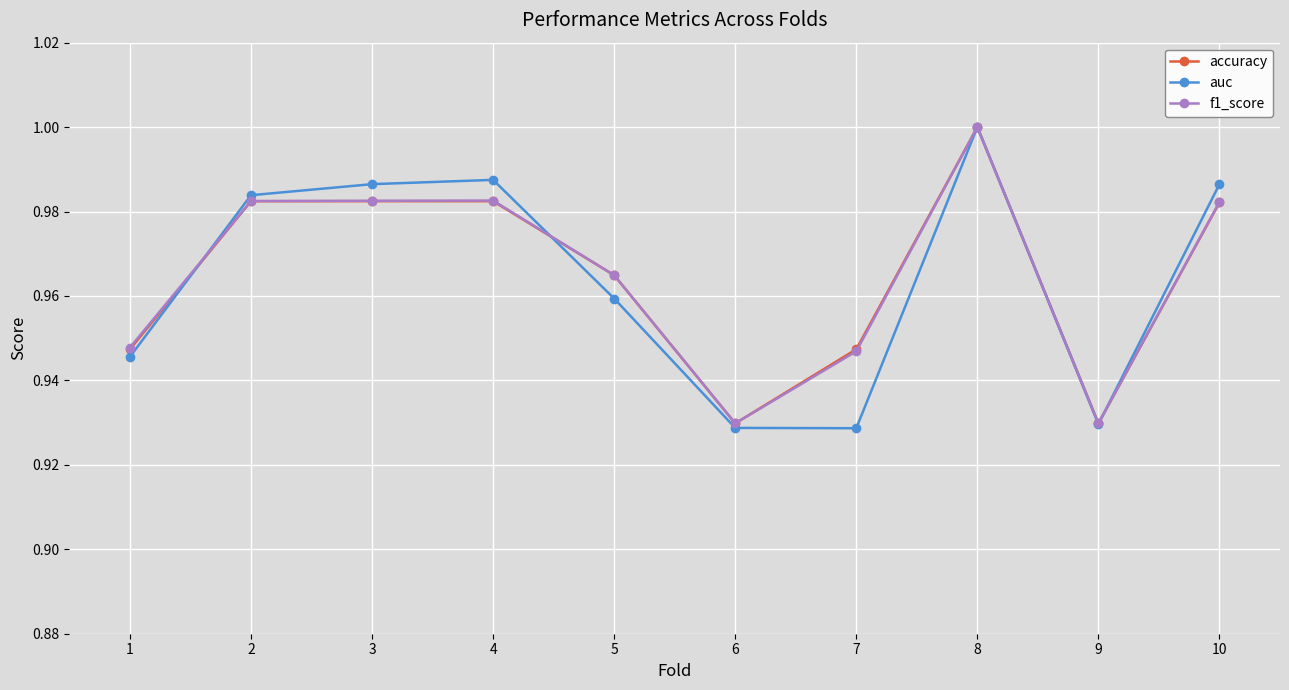

Between 8 and 10, which series saw the biggest shift?

accuracy